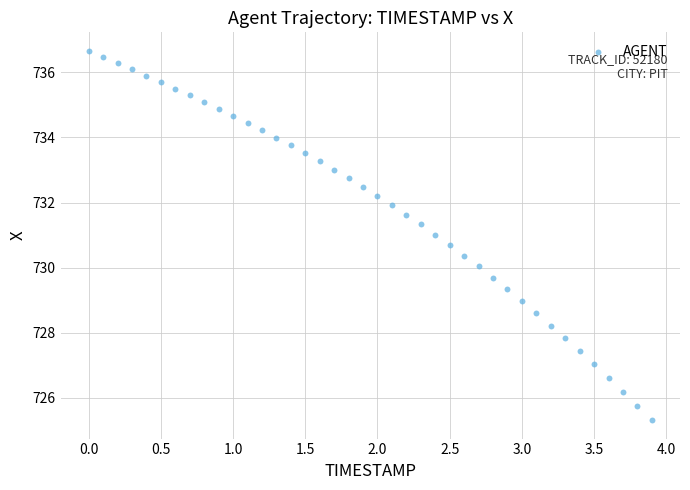

What is the range of X values (max minus min)?

3.9